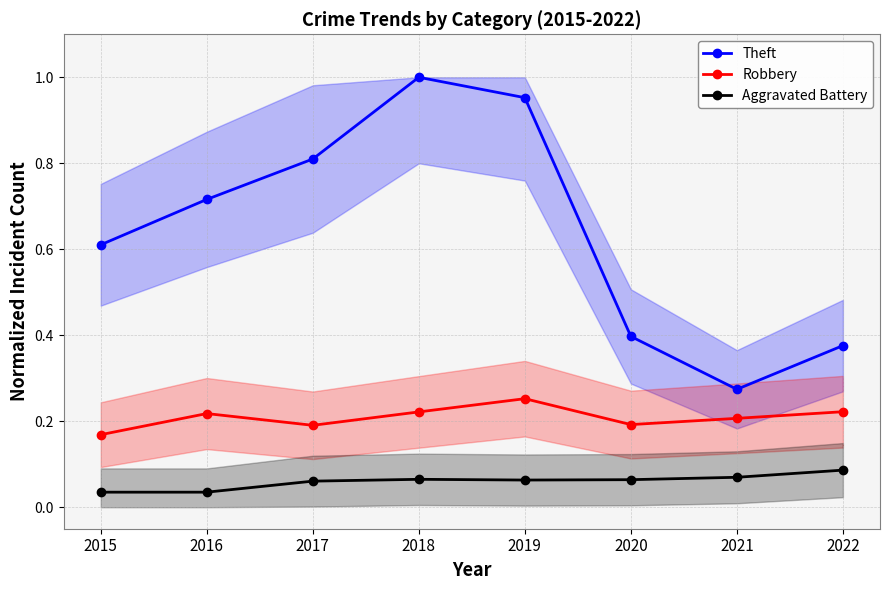

Which series has the largest range (max minus min)?

Theft